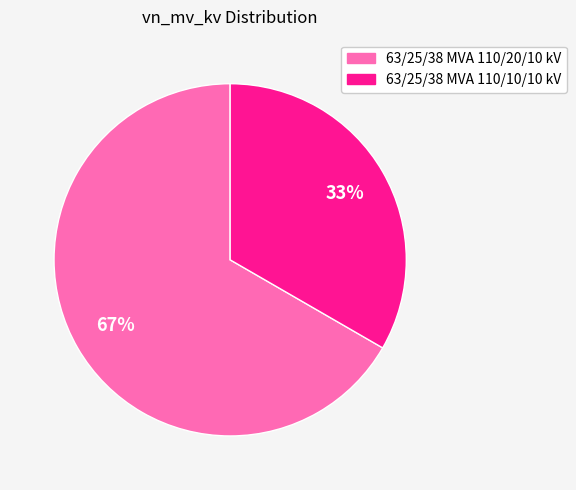

How many segments does this pie chart have?

2